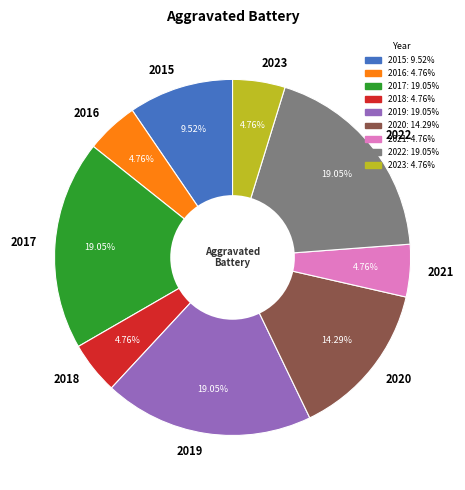

What is the ratio of the value at 2019 to the value at 2023?

4.0